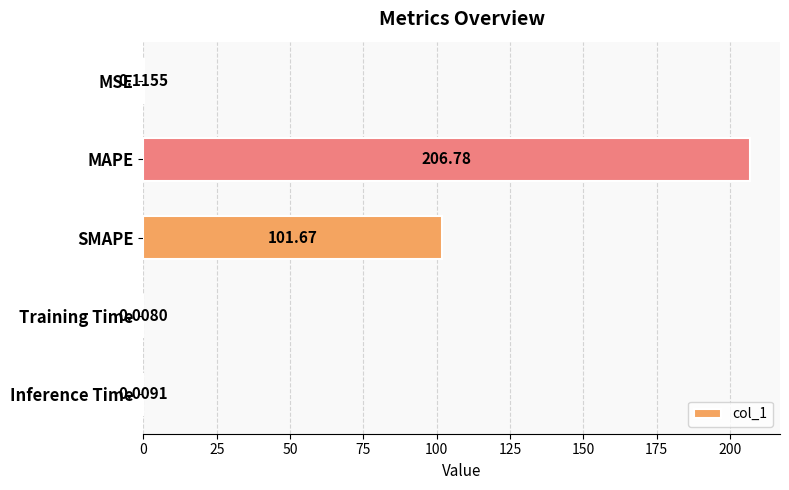

Which category has the highest value across all series?

MAPE